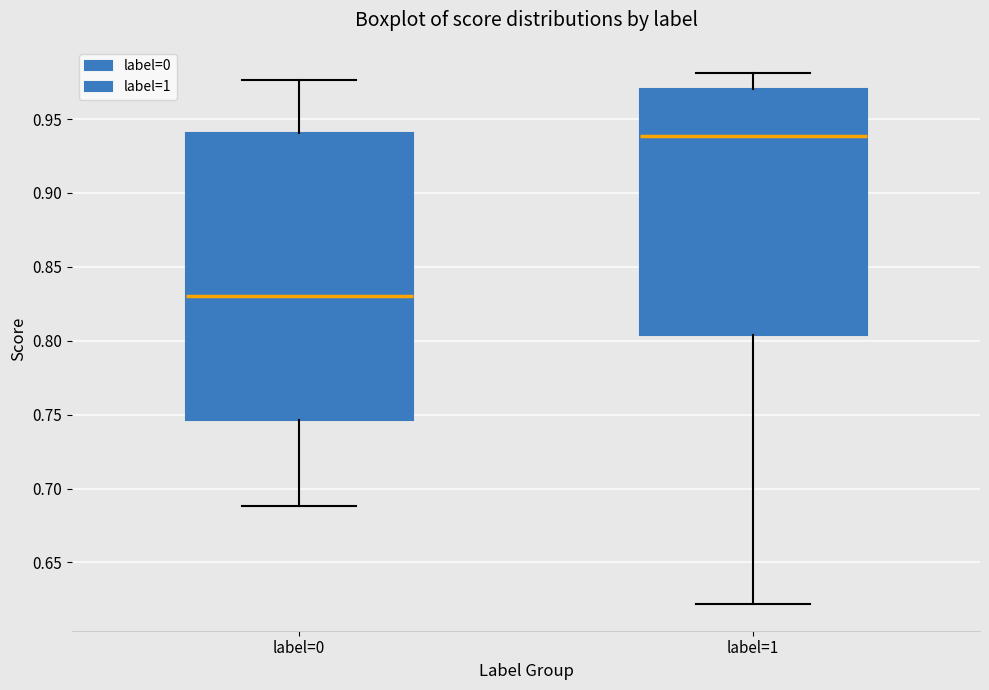

Reading left to right, transcribe this box plot: for each box, give where its median line is, the range the box spans, and where its two whiskers end, as read against the y-axis. The values are not printed on the chart, so give them approximately, as read against the axis.

label=0: median 0.830, box 0.745 to 0.940, whiskers 0.690 to 0.975
label=1: median 0.940, box 0.805 to 0.970, whiskers 0.620 to 0.980